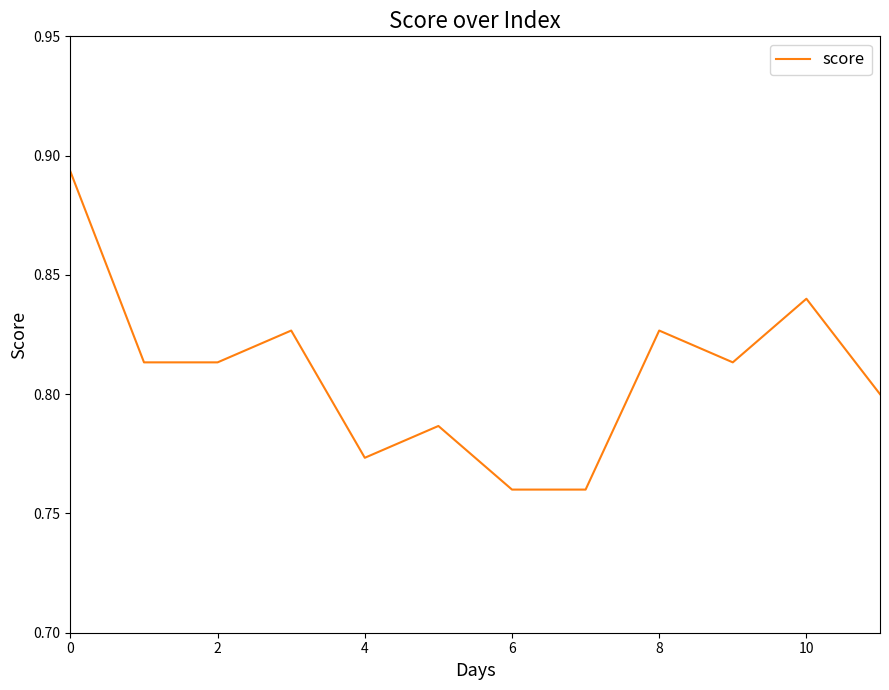

How many interior local peaks (higher than both neighbors) does the data have?

4